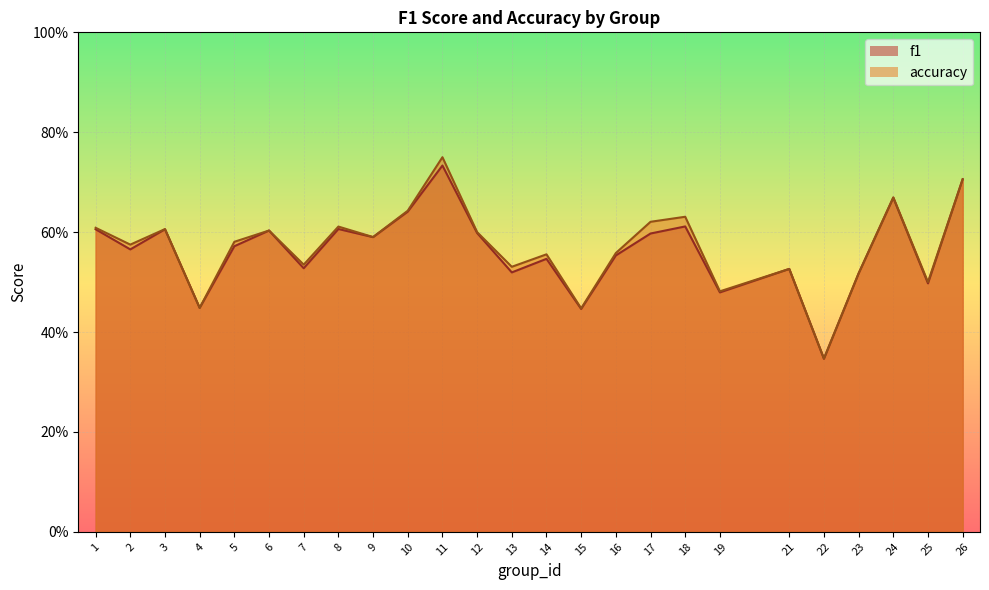

Rank the series at 21 from lowest to highest value.

f1, accuracy